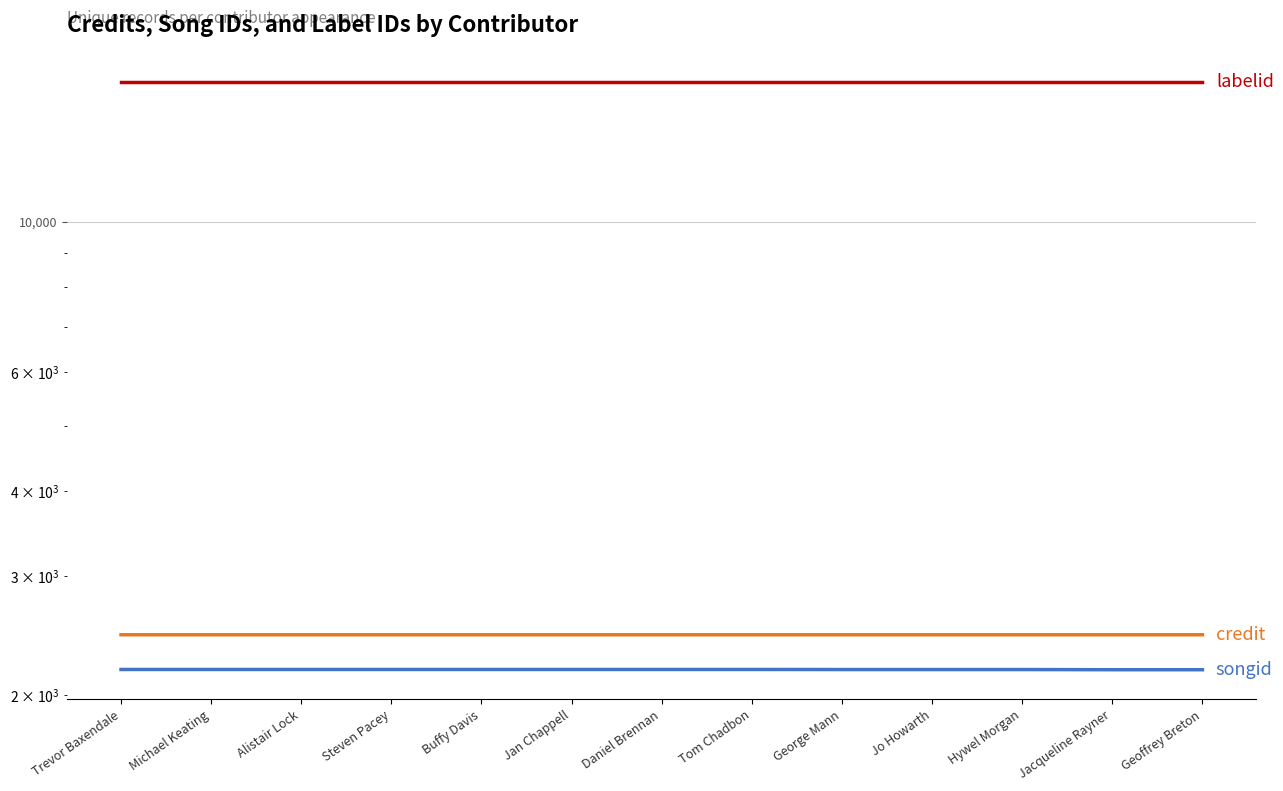

What position from the left is Tom Chadbon?

8